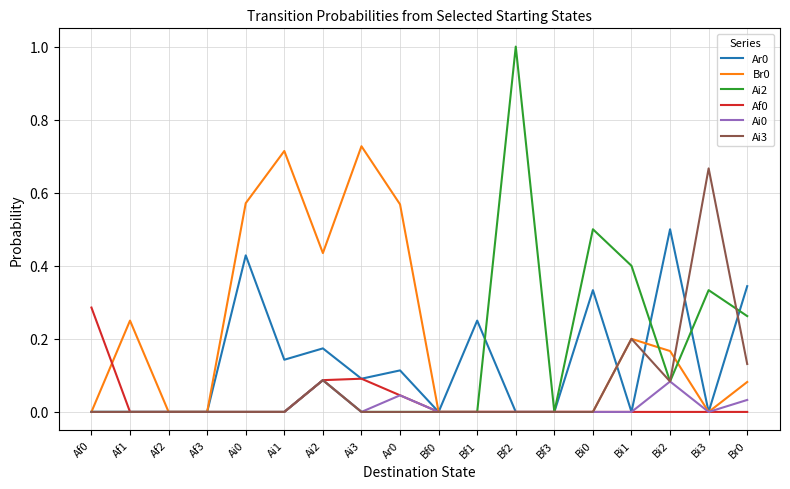

Which series has the widest spread of values?

Ai2